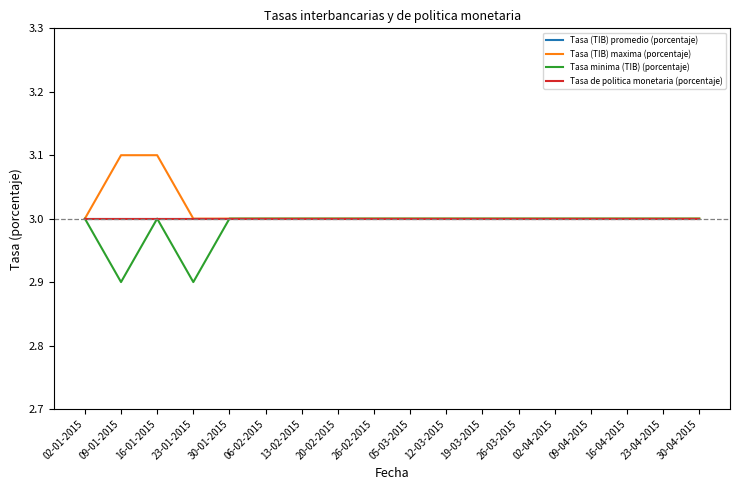

At which category is the sum across all series the highest?

16-01-2015